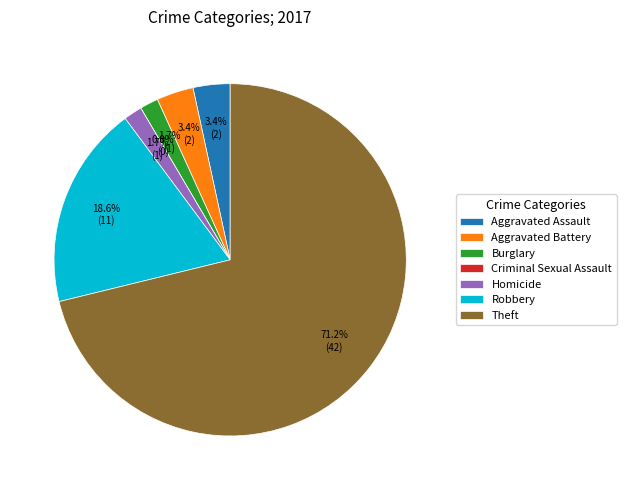

To the nearest percent, what is the combined percentage of Burglary and Aggravated Assault?

5%